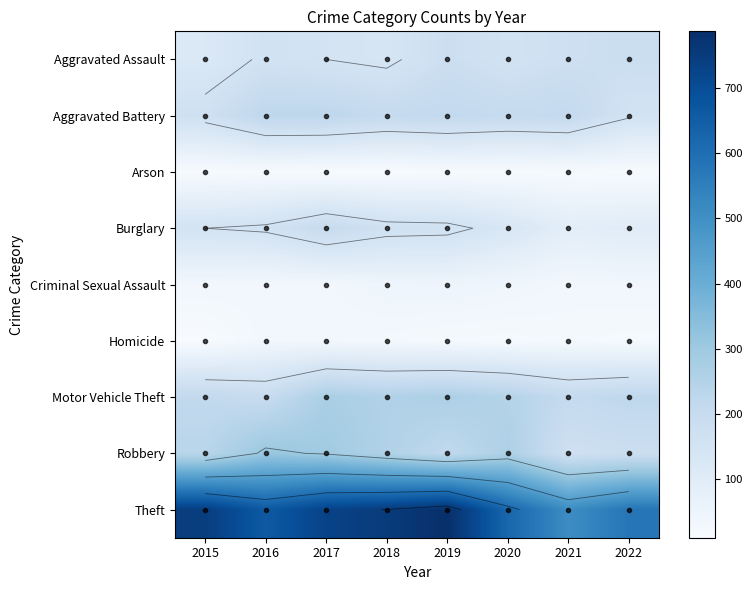

The value of Aggravated Assault at 2017 is 63. True or false?

False